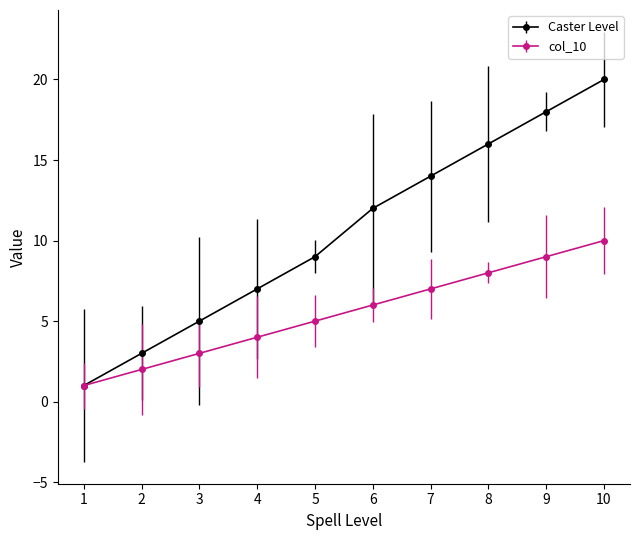

Which series has the widest spread of values?

Caster Level